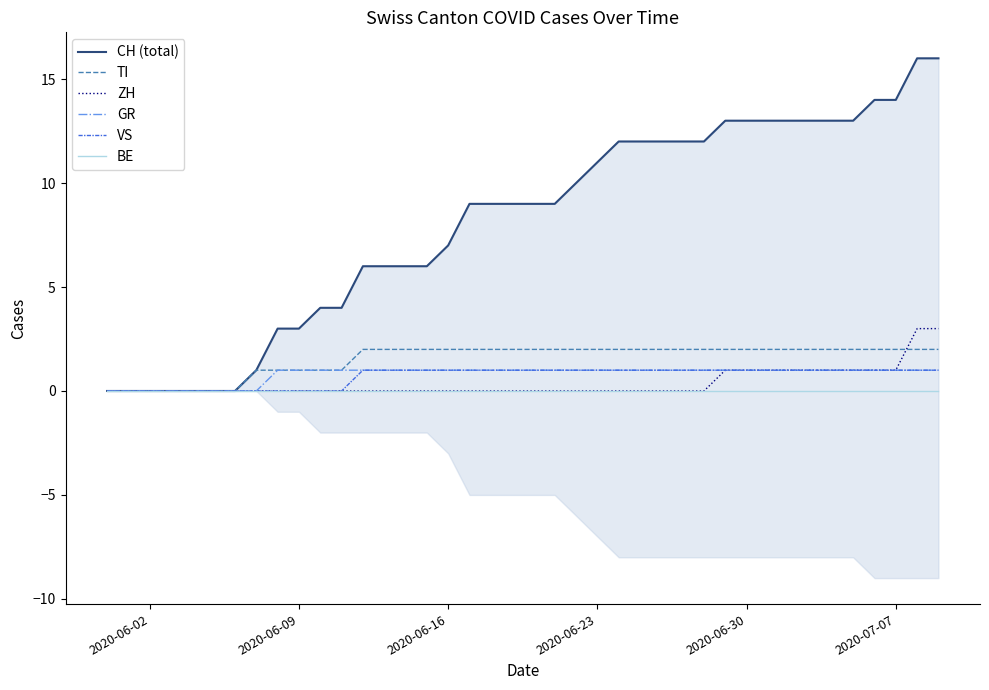

How many ZH values are between 0 and 1?

38